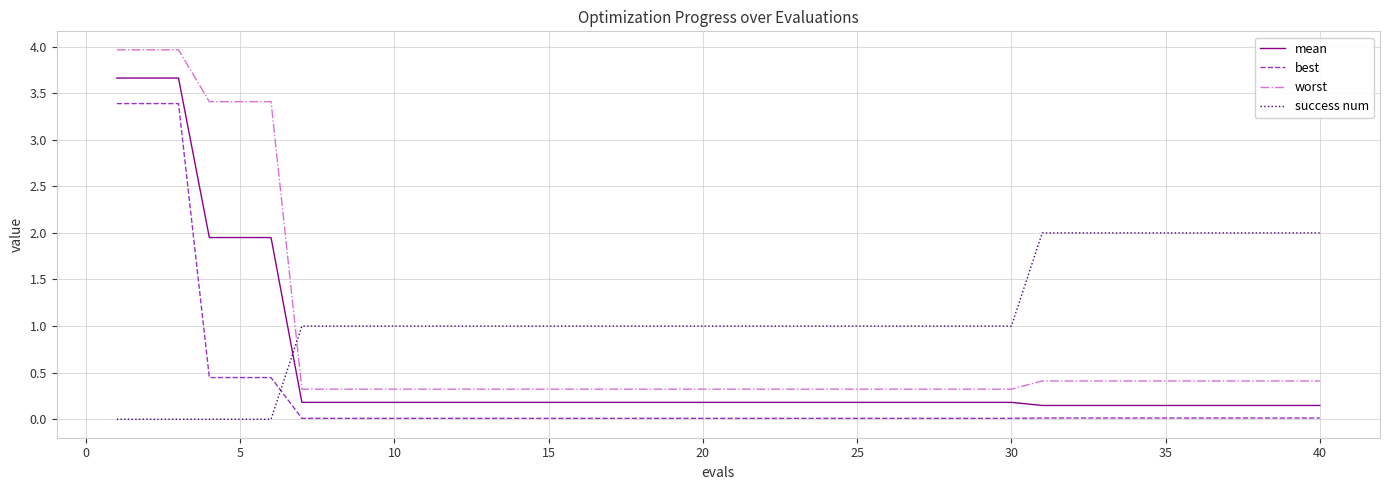

True or false: worst and best intersect in this chart.

False